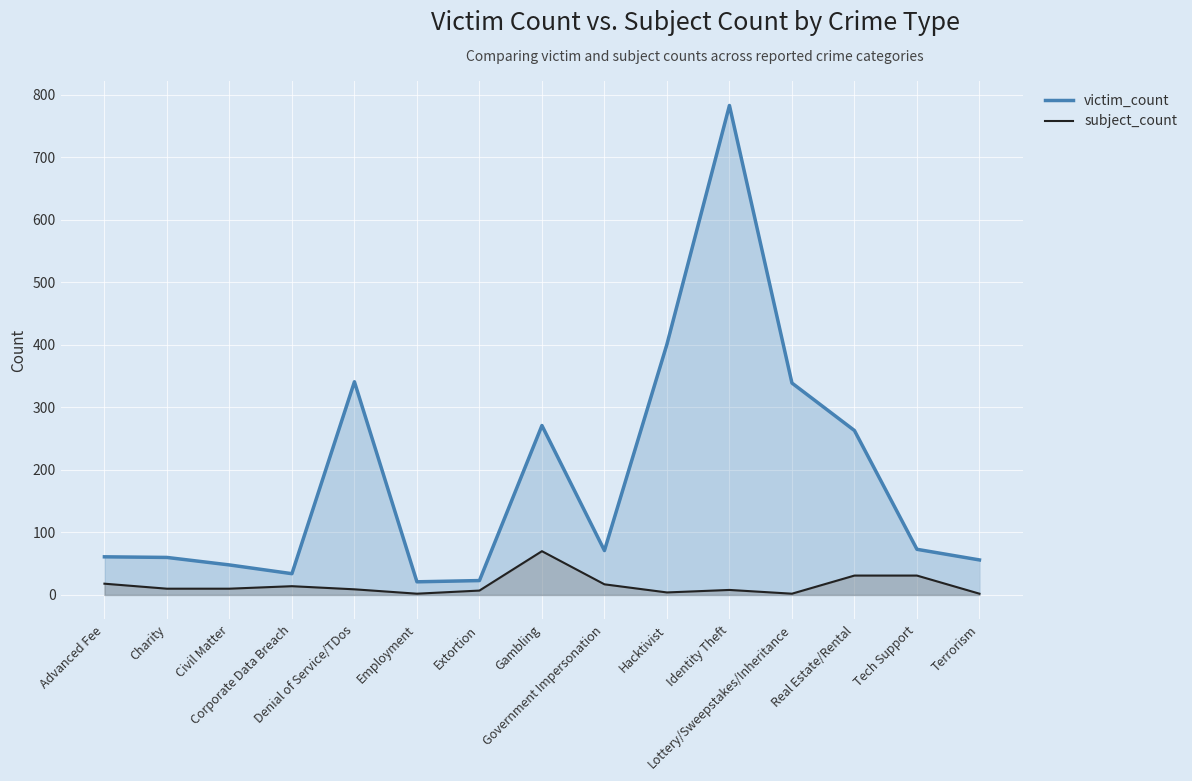

True or false: victim_count and subject_count cross at least once.

False